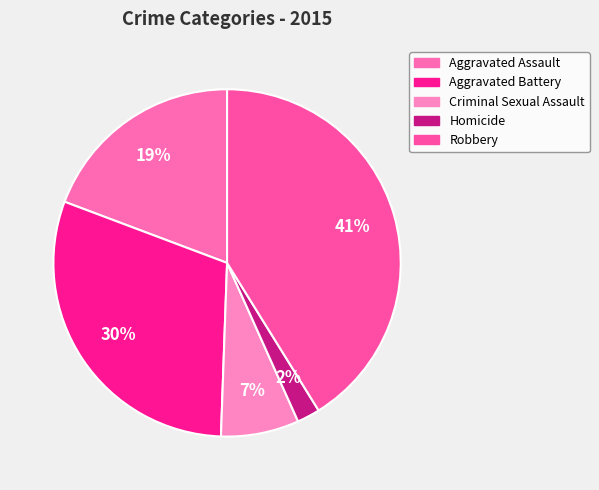

True or false: Robbery accounts for 41% of the total.

True